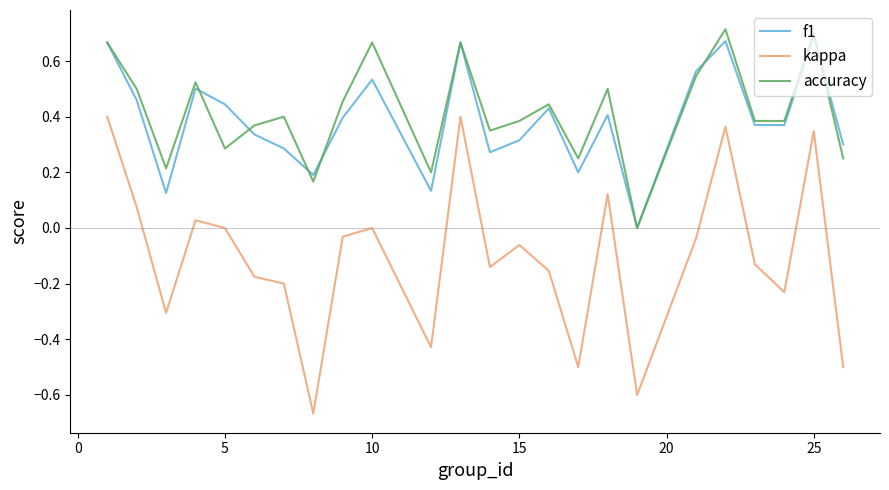

True or false: accuracy and kappa cross at least once.

False